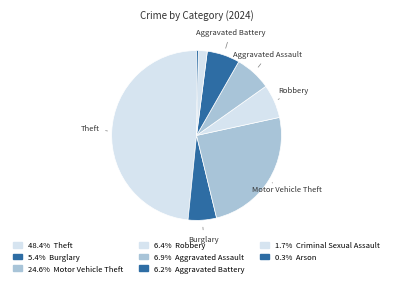

Does any single category account for the majority?

No